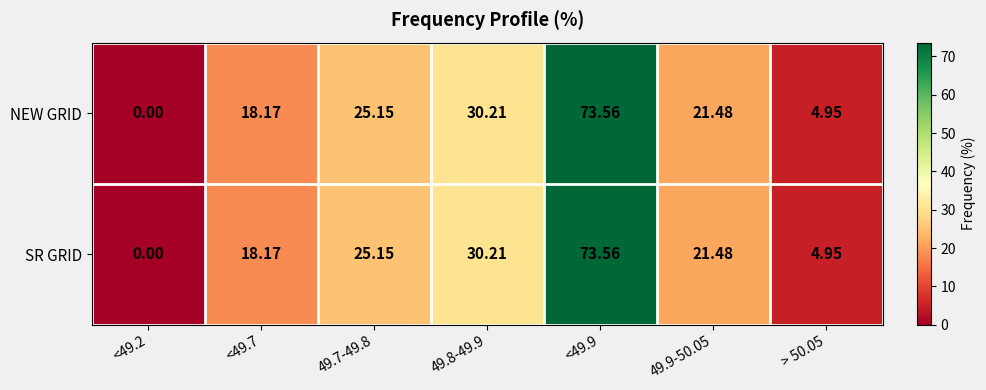

Reading right to left, transcribe all the data shown in this chart.

NEW GRID: > 50.05=5.0	49.9-50.05=21.5	<49.9=73.6	49.8-49.9=30.2	49.7-49.8=25.1	<49.7=18.2	<49.2=0.0
SR GRID: > 50.05=5.0	49.9-50.05=21.5	<49.9=73.6	49.8-49.9=30.2	49.7-49.8=25.1	<49.7=18.2	<49.2=0.0